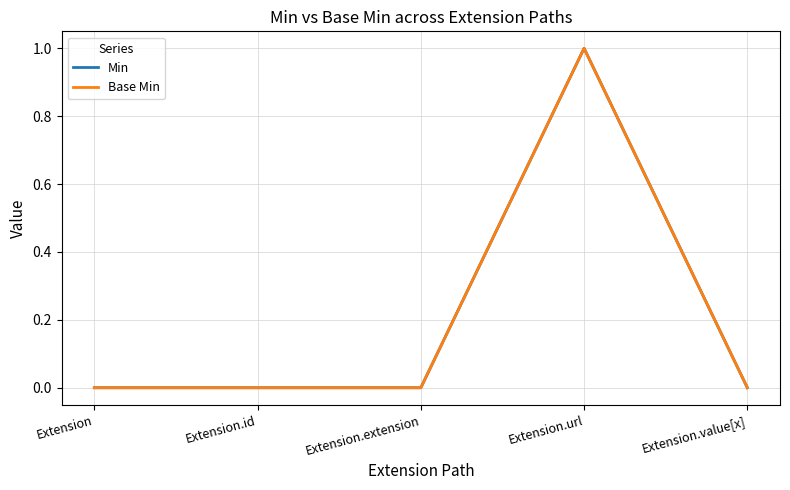

Which series has the largest range (max minus min)?

Min